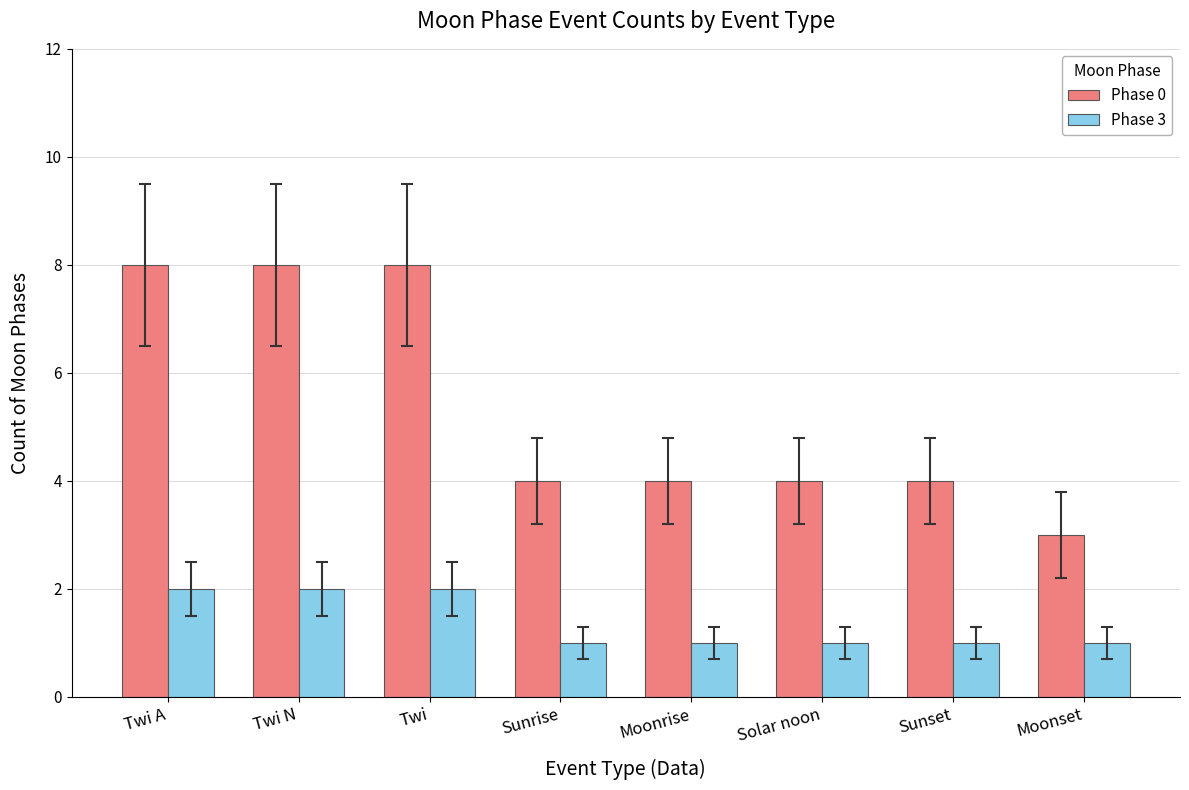

What is the value of the Phase 3 bar at the 1st from the left?

2